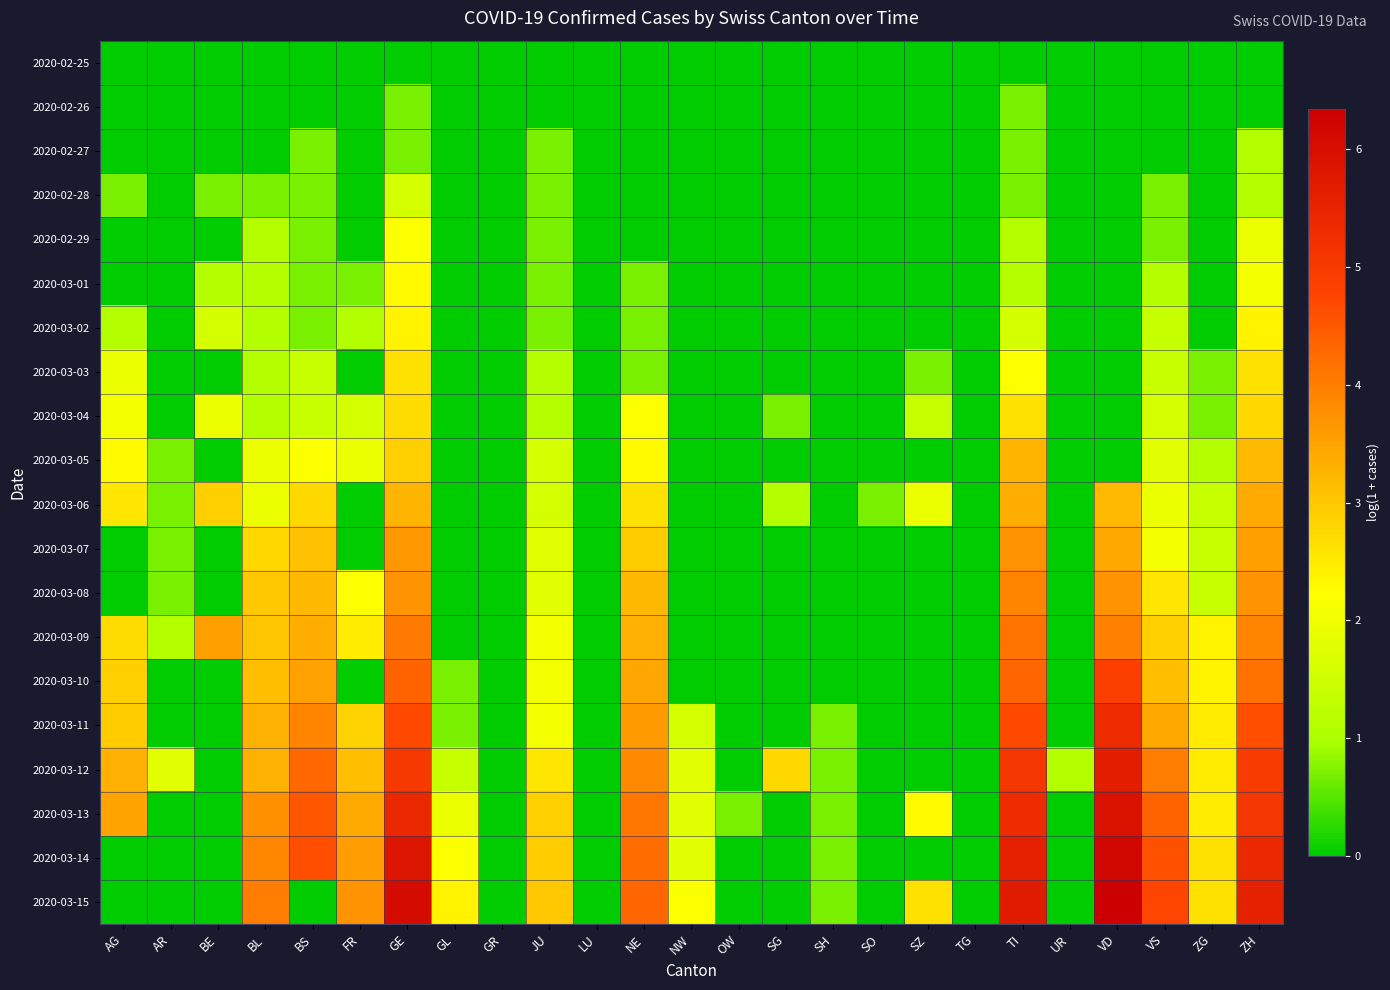

Reading right to left, extract all data points from this chart.

2020-02-25: ZH=0.0	ZG=0.0	VS=0.0	VD=0.0	UR=0.0	TI=0.0	TG=0.0	SZ=0.0	SO=0.0	SH=0.0	SG=0.0	OW=0.0	NW=0.0	NE=0.0	LU=0.0	JU=0.0	GR=0.0	GL=0.0	GE=0.0	FR=0.0	BS=0.0	BL=0.0	BE=0.0	AR=0.0	AG=0.0
2020-02-26: ZH=0.0	ZG=0.0	VS=0.0	VD=0.0	UR=0.0	TI=0.7	TG=0.0	SZ=0.0	SO=0.0	SH=0.0	SG=0.0	OW=0.0	NW=0.0	NE=0.0	LU=0.0	JU=0.0	GR=0.0	GL=0.0	GE=0.7	FR=0.0	BS=0.0	BL=0.0	BE=0.0	AR=0.0	AG=0.0
2020-02-27: ZH=1.1	ZG=0.0	VS=0.0	VD=0.0	UR=0.0	TI=0.7	TG=0.0	SZ=0.0	SO=0.0	SH=0.0	SG=0.0	OW=0.0	NW=0.0	NE=0.0	LU=0.0	JU=0.7	GR=0.0	GL=0.0	GE=0.7	FR=0.0	BS=0.7	BL=0.0	BE=0.0	AR=0.0	AG=0.0
2020-02-28: ZH=1.1	ZG=0.0	VS=0.7	VD=0.0	UR=0.0	TI=0.7	TG=0.0	SZ=0.0	SO=0.0	SH=0.0	SG=0.0	OW=0.0	NW=0.0	NE=0.0	LU=0.0	JU=0.7	GR=0.0	GL=0.0	GE=1.6	FR=0.0	BS=0.7	BL=0.7	BE=0.7	AR=0.0	AG=0.7
2020-02-29: ZH=1.9	ZG=0.0	VS=0.7	VD=0.0	UR=0.0	TI=1.1	TG=0.0	SZ=0.0	SO=0.0	SH=0.0	SG=0.0	OW=0.0	NW=0.0	NE=0.0	LU=0.0	JU=0.7	GR=0.0	GL=0.0	GE=2.2	FR=0.0	BS=0.7	BL=1.1	BE=0.0	AR=0.0	AG=0.0
2020-03-01: ZH=2.1	ZG=0.0	VS=1.1	VD=0.0	UR=0.0	TI=1.1	TG=0.0	SZ=0.0	SO=0.0	SH=0.0	SG=0.0	OW=0.0	NW=0.0	NE=0.7	LU=0.0	JU=0.7	GR=0.0	GL=0.0	GE=2.3	FR=0.7	BS=0.7	BL=1.1	BE=1.1	AR=0.0	AG=0.0
2020-03-02: ZH=2.4	ZG=0.0	VS=1.4	VD=0.0	UR=0.0	TI=1.6	TG=0.0	SZ=0.0	SO=0.0	SH=0.0	SG=0.0	OW=0.0	NW=0.0	NE=0.7	LU=0.0	JU=0.7	GR=0.0	GL=0.0	GE=2.4	FR=1.1	BS=0.7	BL=1.1	BE=1.6	AR=0.0	AG=1.1
2020-03-03: ZH=2.6	ZG=0.7	VS=1.4	VD=0.0	UR=0.0	TI=2.2	TG=0.0	SZ=0.7	SO=0.0	SH=0.0	SG=0.0	OW=0.0	NW=0.0	NE=0.7	LU=0.0	JU=1.1	GR=0.0	GL=0.0	GE=2.6	FR=0.0	BS=1.4	BL=1.1	BE=0.0	AR=0.0	AG=1.9
2020-03-04: ZH=2.8	ZG=0.7	VS=1.6	VD=0.0	UR=0.0	TI=2.6	TG=0.0	SZ=1.4	SO=0.0	SH=0.0	SG=0.7	OW=0.0	NW=0.0	NE=2.2	LU=0.0	JU=1.1	GR=0.0	GL=0.0	GE=2.7	FR=1.6	BS=1.4	BL=1.1	BE=1.9	AR=0.0	AG=2.1
2020-03-05: ZH=3.2	ZG=1.1	VS=1.8	VD=0.0	UR=0.0	TI=3.3	TG=0.0	SZ=0.0	SO=0.0	SH=0.0	SG=0.0	OW=0.0	NW=0.0	NE=2.3	LU=0.0	JU=1.6	GR=0.0	GL=0.0	GE=2.9	FR=1.9	BS=2.2	BL=1.9	BE=0.0	AR=0.7	AG=2.3
2020-03-06: ZH=3.4	ZG=1.4	VS=1.9	VD=3.2	UR=0.0	TI=3.4	TG=0.0	SZ=1.9	SO=0.7	SH=0.0	SG=1.1	OW=0.0	NW=0.0	NE=2.6	LU=0.0	JU=1.6	GR=0.0	GL=0.0	GE=3.3	FR=0.0	BS=2.8	BL=1.9	BE=2.9	AR=0.7	AG=2.6
2020-03-07: ZH=3.6	ZG=1.4	VS=2.1	VD=3.4	UR=0.0	TI=3.7	TG=0.0	SZ=0.0	SO=0.0	SH=0.0	SG=0.0	OW=0.0	NW=0.0	NE=2.9	LU=0.0	JU=1.8	GR=0.0	GL=0.0	GE=3.7	FR=0.0	BS=3.1	BL=2.8	BE=0.0	AR=0.7	AG=0.0
2020-03-08: ZH=3.7	ZG=1.4	VS=2.6	VD=3.7	UR=0.0	TI=3.9	TG=0.0	SZ=0.0	SO=0.0	SH=0.0	SG=0.0	OW=0.0	NW=0.0	NE=3.2	LU=0.0	JU=1.8	GR=0.0	GL=0.0	GE=3.7	FR=2.2	BS=3.2	BL=3.0	BE=0.0	AR=0.7	AG=0.0
2020-03-09: ZH=3.9	ZG=2.4	VS=2.9	VD=4.0	UR=0.0	TI=4.1	TG=0.0	SZ=0.0	SO=0.0	SH=0.0	SG=0.0	OW=0.0	NW=0.0	NE=3.3	LU=0.0	JU=2.1	GR=0.0	GL=0.0	GE=4.0	FR=2.5	BS=3.4	BL=3.0	BE=3.6	AR=1.1	AG=2.7
2020-03-10: ZH=4.1	ZG=2.4	VS=3.1	VD=4.9	UR=0.0	TI=4.3	TG=0.0	SZ=0.0	SO=0.0	SH=0.0	SG=0.0	OW=0.0	NW=0.0	NE=3.5	LU=0.0	JU=2.1	GR=0.0	GL=0.7	GE=4.3	FR=0.0	BS=3.5	BL=3.1	BE=0.0	AR=0.0	AG=2.9
2020-03-11: ZH=4.6	ZG=2.5	VS=3.4	VD=5.3	UR=0.0	TI=4.7	TG=0.0	SZ=0.0	SO=0.0	SH=0.7	SG=0.0	OW=0.0	NW=1.6	NE=3.6	LU=0.0	JU=2.1	GR=0.0	GL=0.7	GE=4.7	FR=2.8	BS=3.9	BL=3.3	BE=0.0	AR=0.0	AG=2.9
2020-03-12: ZH=4.9	ZG=2.5	VS=4.0	VD=5.6	UR=1.1	TI=5.1	TG=0.0	SZ=0.0	SO=0.0	SH=0.7	SG=2.8	OW=0.0	NW=1.8	NE=3.9	LU=0.0	JU=2.6	GR=0.0	GL=1.4	GE=5.0	FR=3.1	BS=4.3	BL=3.3	BE=0.0	AR=1.8	AG=3.3
2020-03-13: ZH=5.1	ZG=2.5	VS=4.3	VD=5.9	UR=0.0	TI=5.3	TG=0.0	SZ=2.3	SO=0.0	SH=0.7	SG=0.0	OW=0.7	NW=1.8	NE=4.1	LU=0.0	JU=2.9	GR=0.0	GL=1.9	GE=5.4	FR=3.4	BS=4.5	BL=3.8	BE=0.0	AR=0.0	AG=3.5
2020-03-14: ZH=5.4	ZG=2.6	VS=4.6	VD=6.2	UR=0.0	TI=5.6	TG=0.0	SZ=0.0	SO=0.0	SH=0.7	SG=0.0	OW=0.0	NW=1.8	NE=4.2	LU=0.0	JU=2.9	GR=0.0	GL=2.2	GE=5.8	FR=3.6	BS=4.6	BL=3.9	BE=0.0	AR=0.0	AG=0.0
2020-03-15: ZH=5.5	ZG=2.6	VS=4.8	VD=6.3	UR=0.0	TI=5.7	TG=0.0	SZ=2.6	SO=0.0	SH=0.7	SG=0.0	OW=0.0	NW=2.2	NE=4.3	LU=0.0	JU=3.0	GR=0.0	GL=2.4	GE=6.0	FR=3.7	BS=0.0	BL=4.0	BE=0.0	AR=0.0	AG=0.0